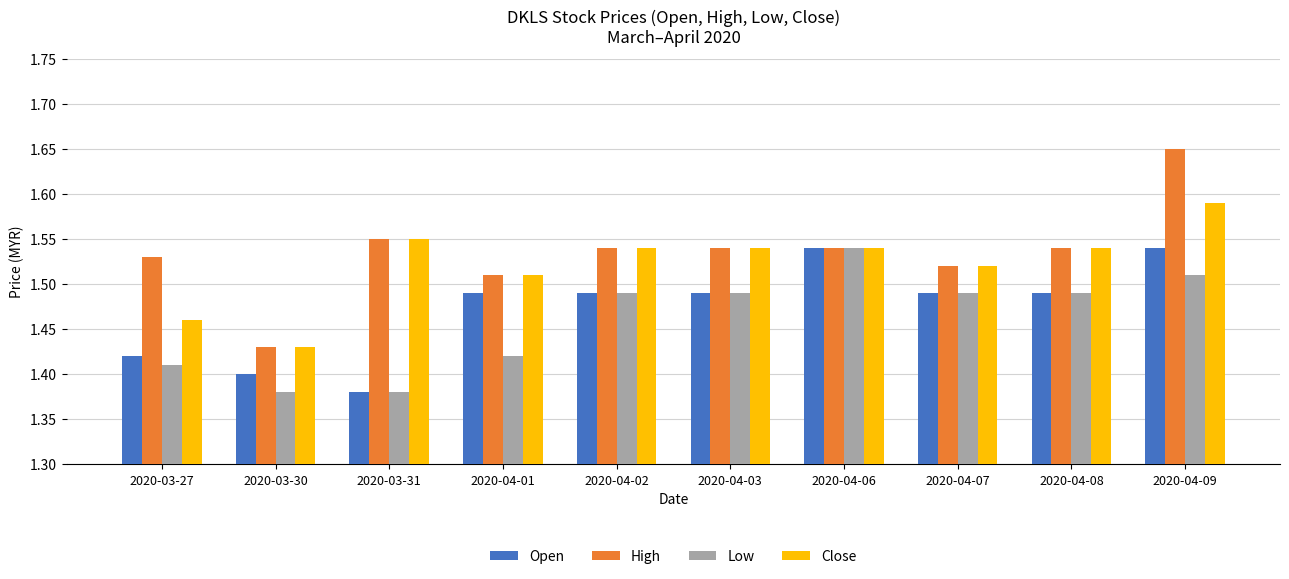

What is the difference between the second highest and minimum values in the Open series?

0.2